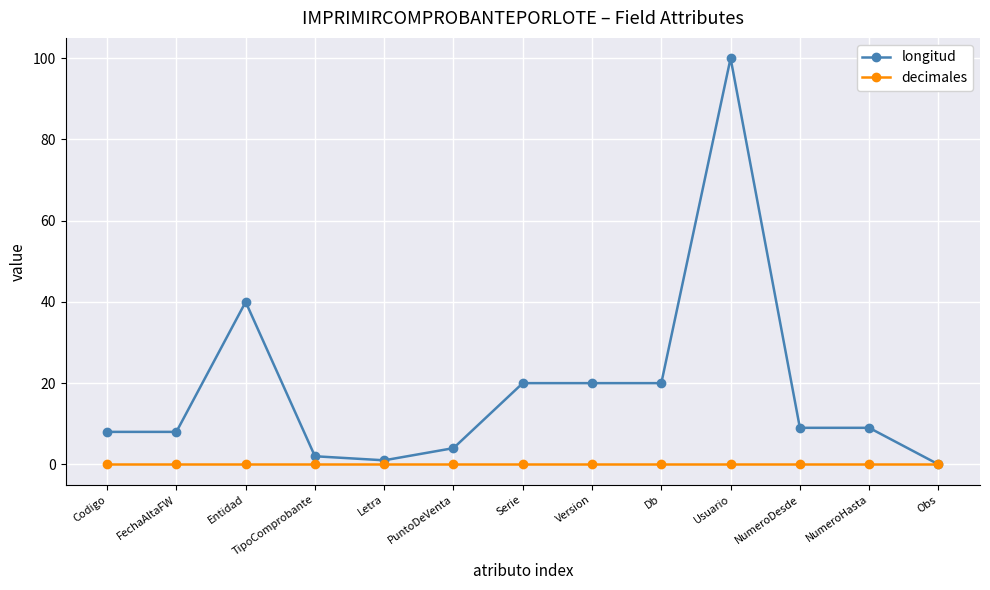

Which series changed the most between FechaAltaFW and Entidad?

longitud